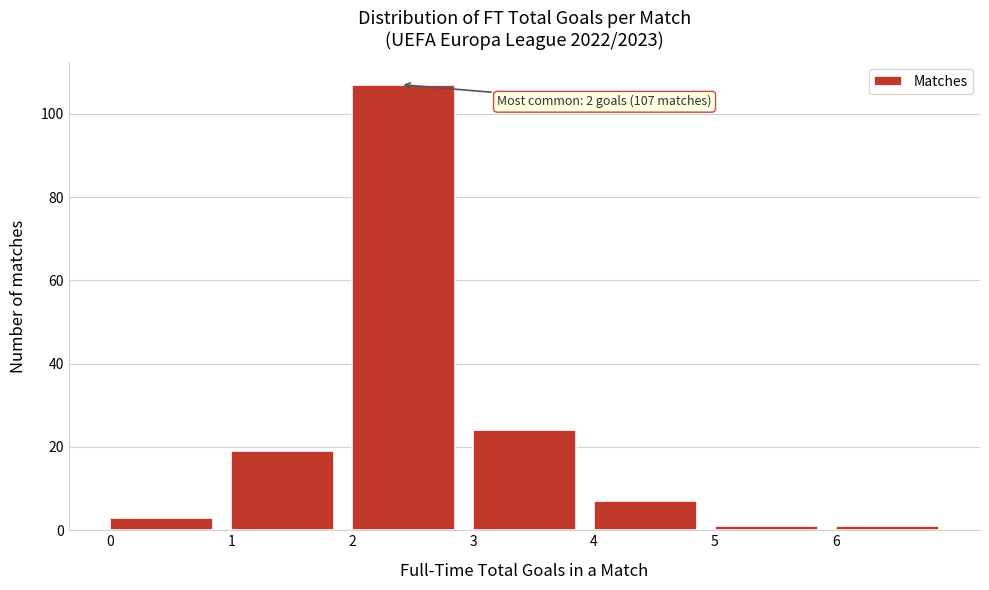

Over which range of the x-axis is the bar tallest?

2 to 3